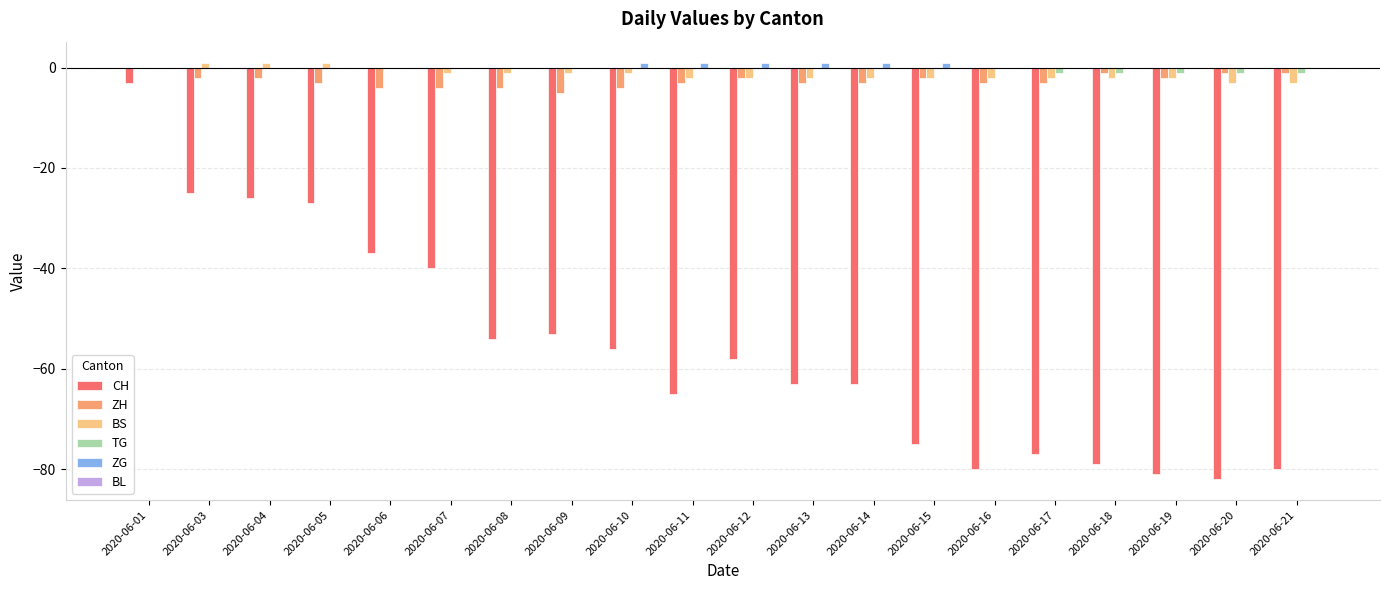

True or false: BS has a value of -2 at 2020-06-14.

True